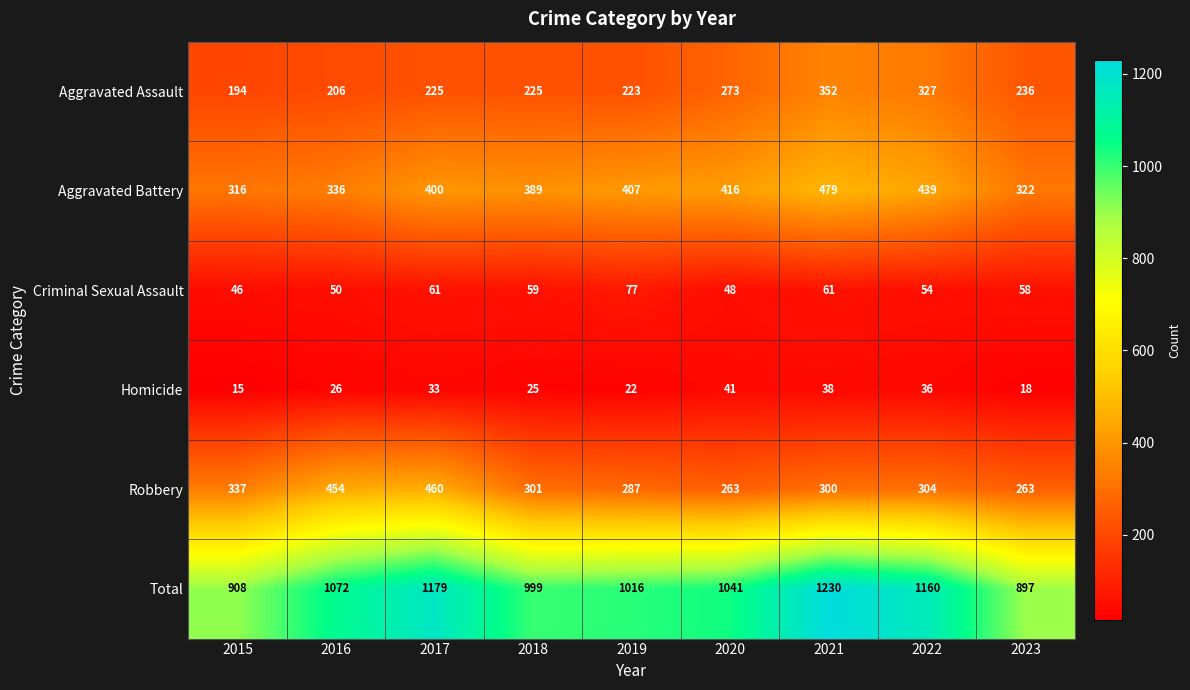

What is the sum of all Total values?

9502